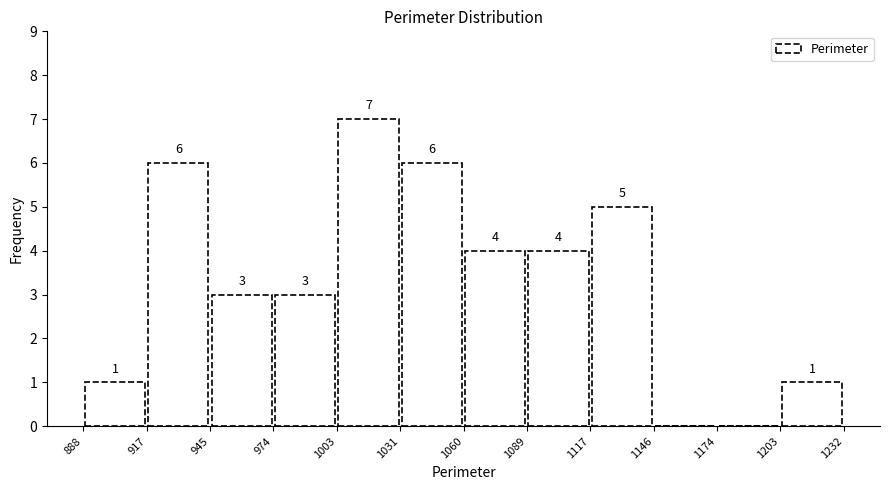

Which range on the x-axis has the tallest bar?

1003 to 1031